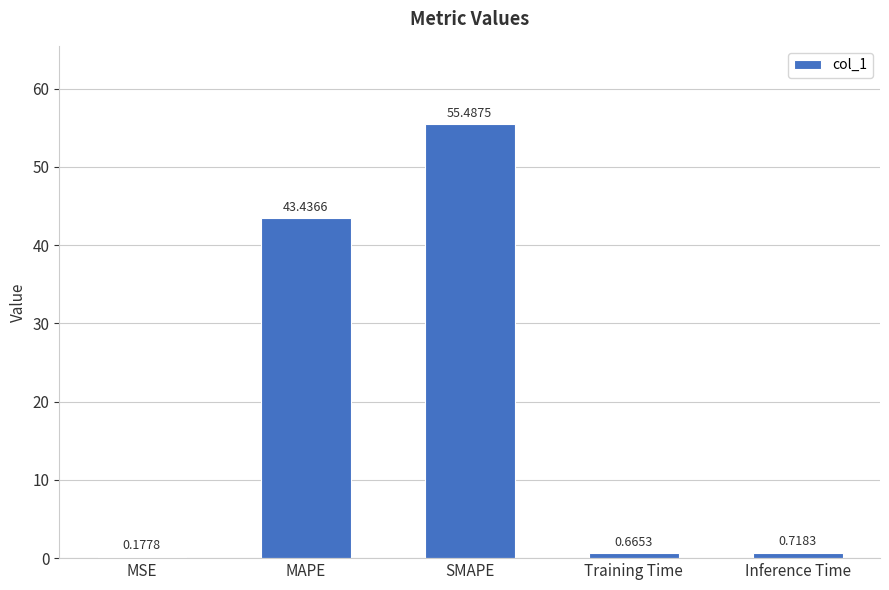

At which label is the value closest to 27?

MAPE